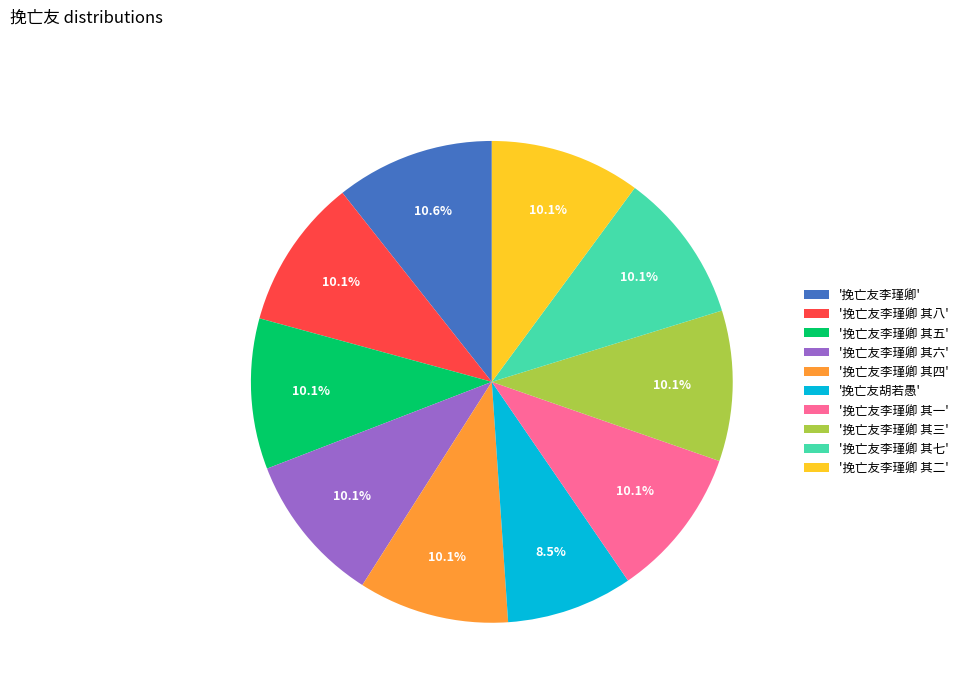

Approximately how many times larger is the value at '挽亡友李瑾卿 其四' compared to '挽亡友李瑾卿 其一'?

1.0